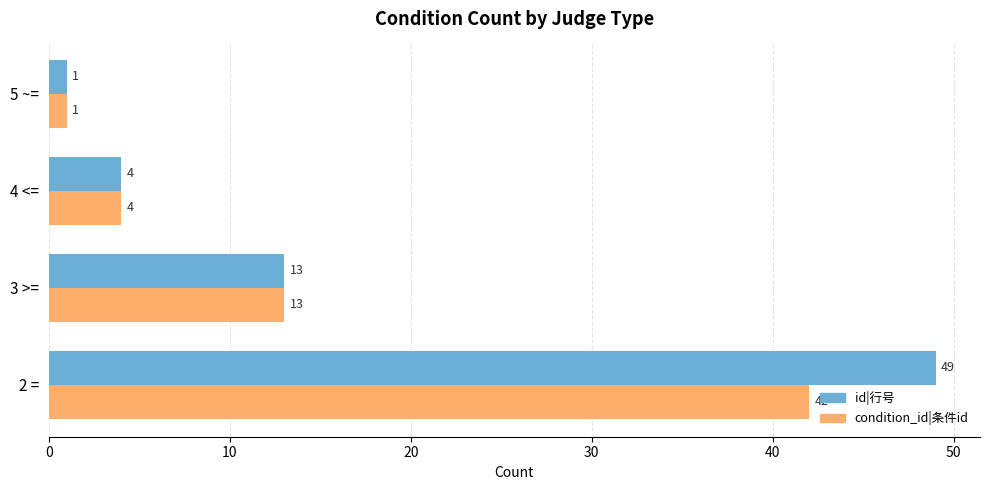

Where is id|行号 nearest to the value 25?

3 >=